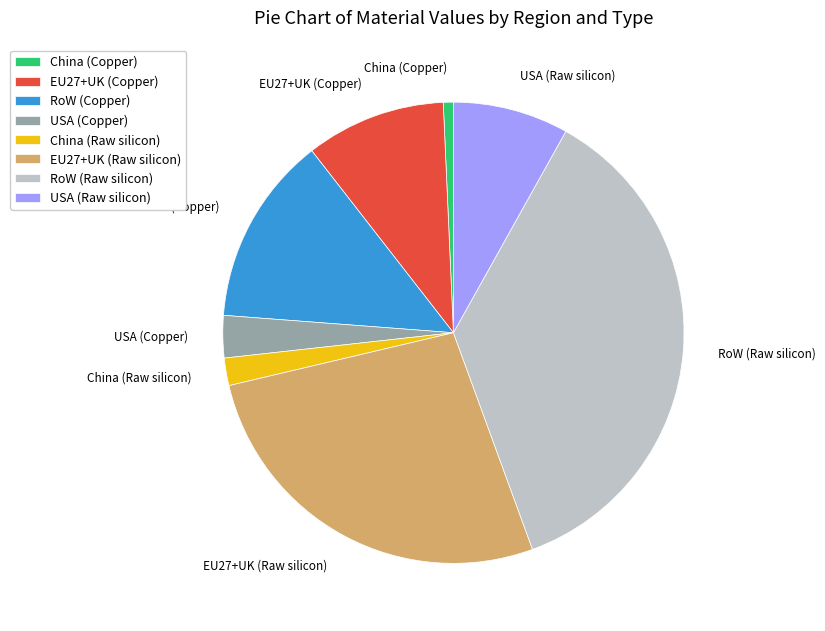

Which category has the smallest portion of the pie?

China (Copper)